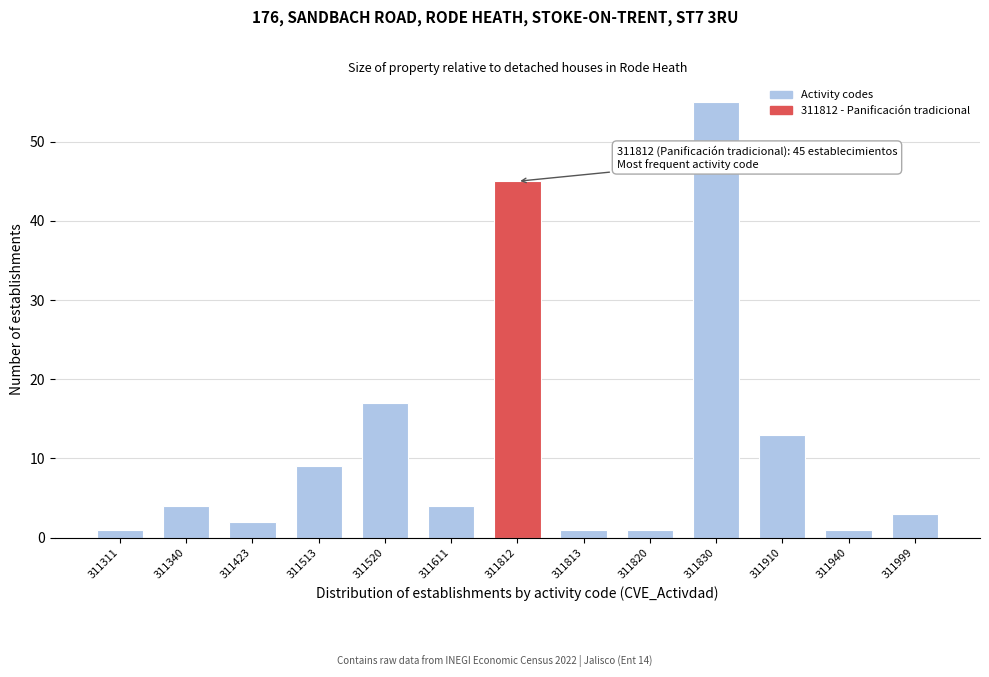

Reading left to right, transcribe all the data shown in this chart.

311311=1	311340=4	311423=2	311513=9	311520=17	311611=4	311812=45	311813=1	311820=1	311830=55	311910=13	311940=1	311999=3